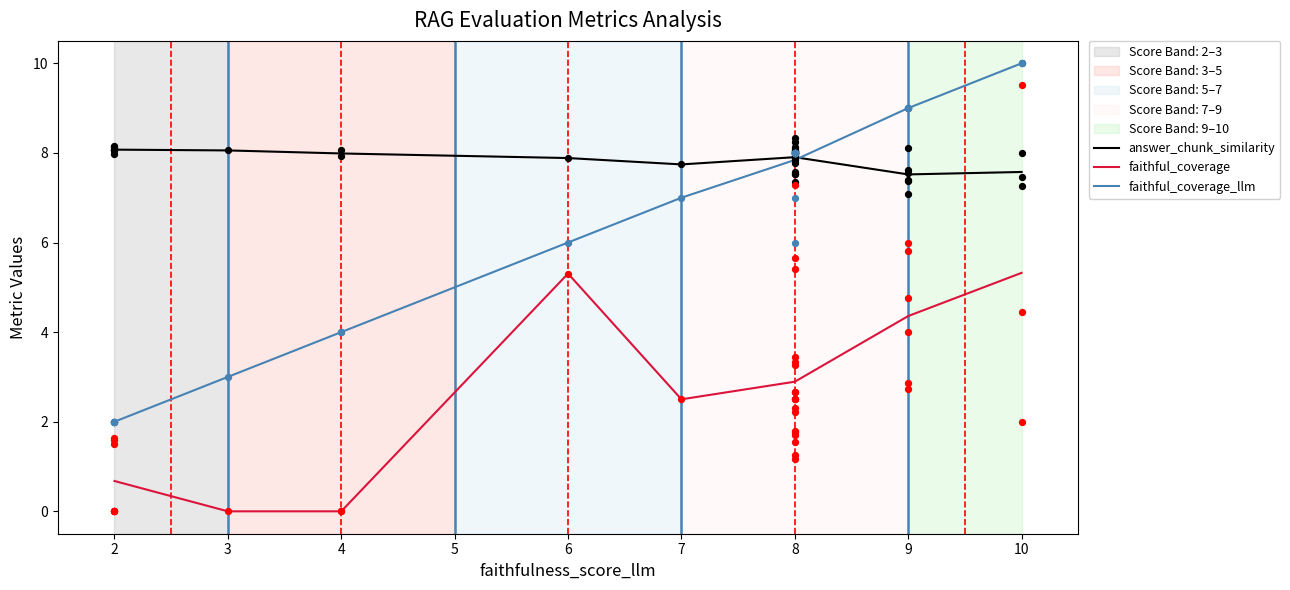

At how many categories does at least one series exceed 5?

8